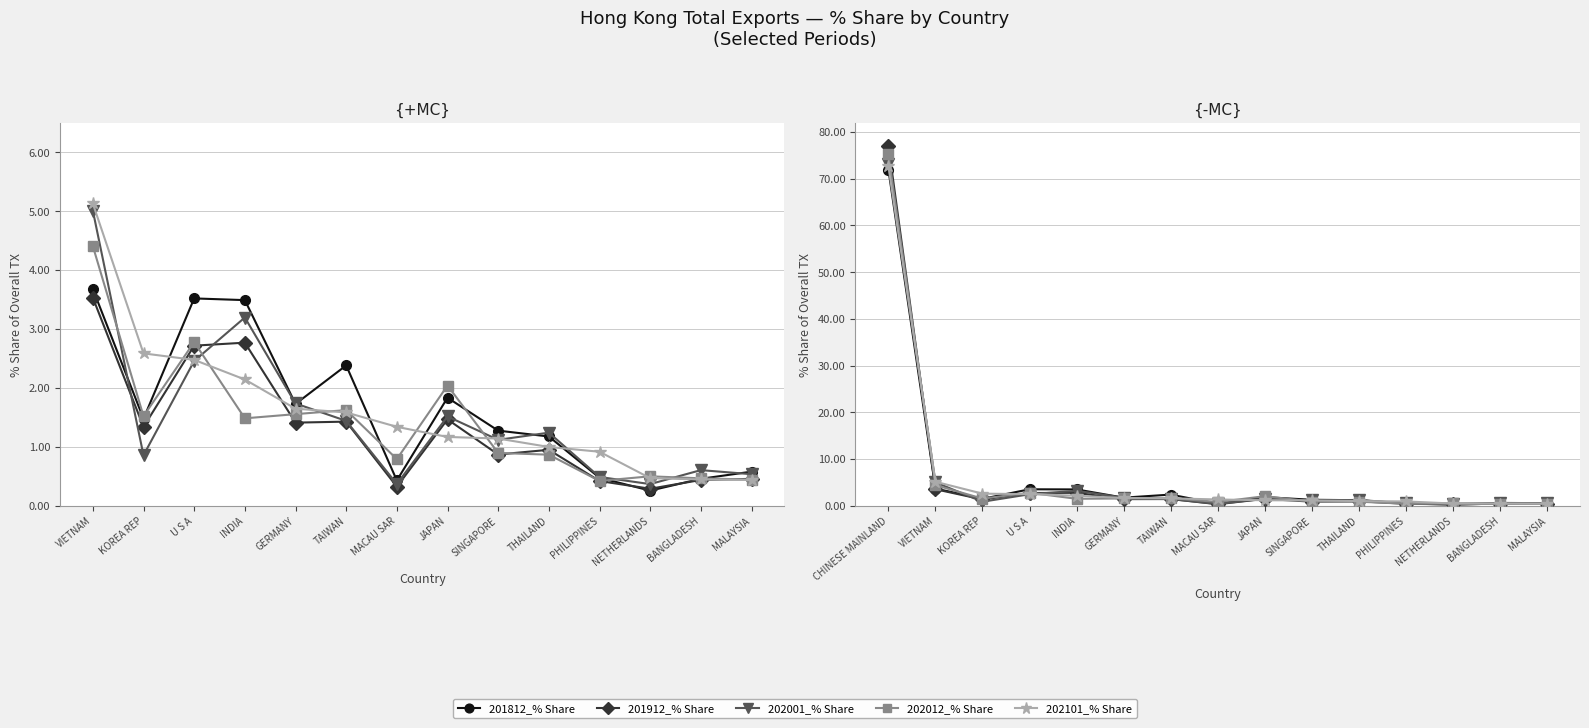

Between VIETNAM and MALAYSIA, which series saw the biggest shift?

202101_% Share